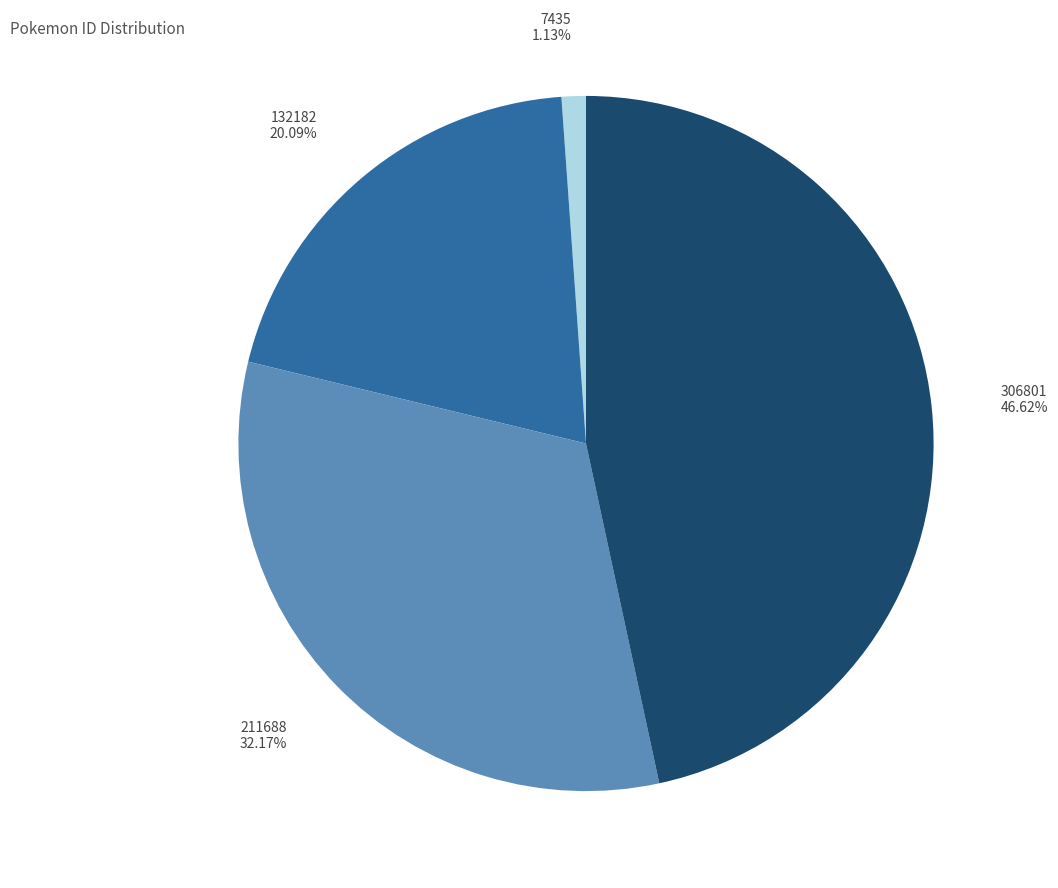

True or false: 132182 accounts for 20% of the total.

True